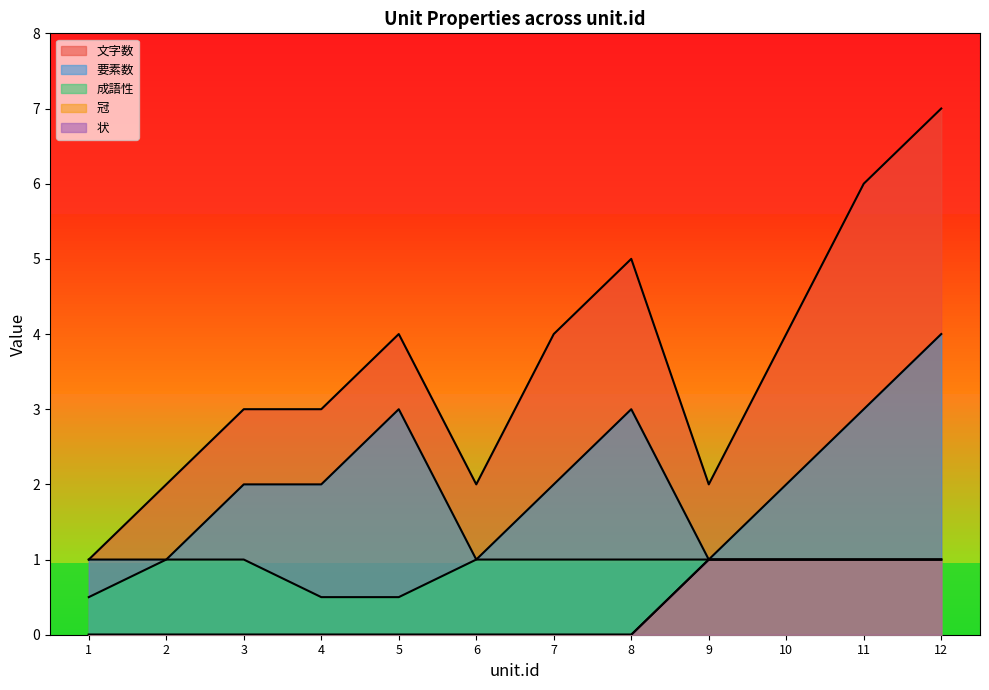

What are all the series names shown in the legend?

文字数, 要素数, 成語性, 冠, 状